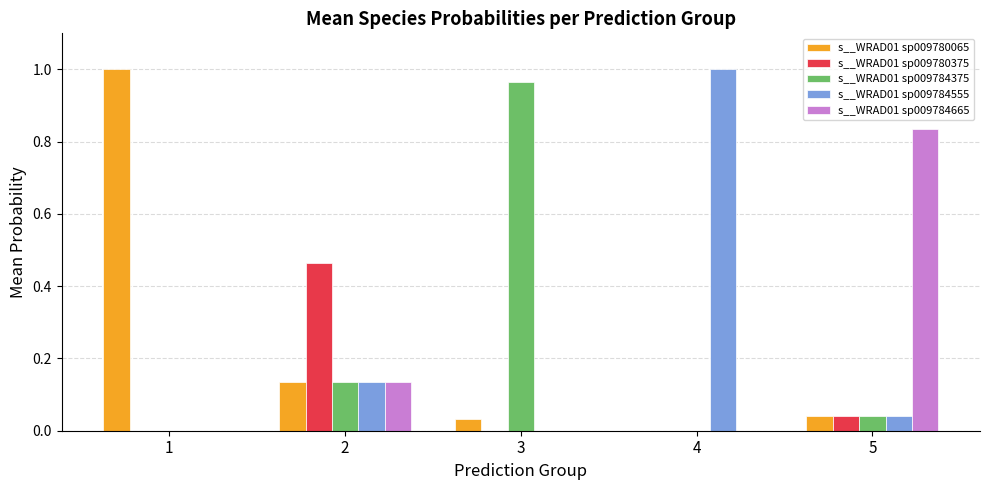

Is the value of s__WRAD01 sp009784665 at 5 greater than the value of s__WRAD01 sp009780065 at 1?

No